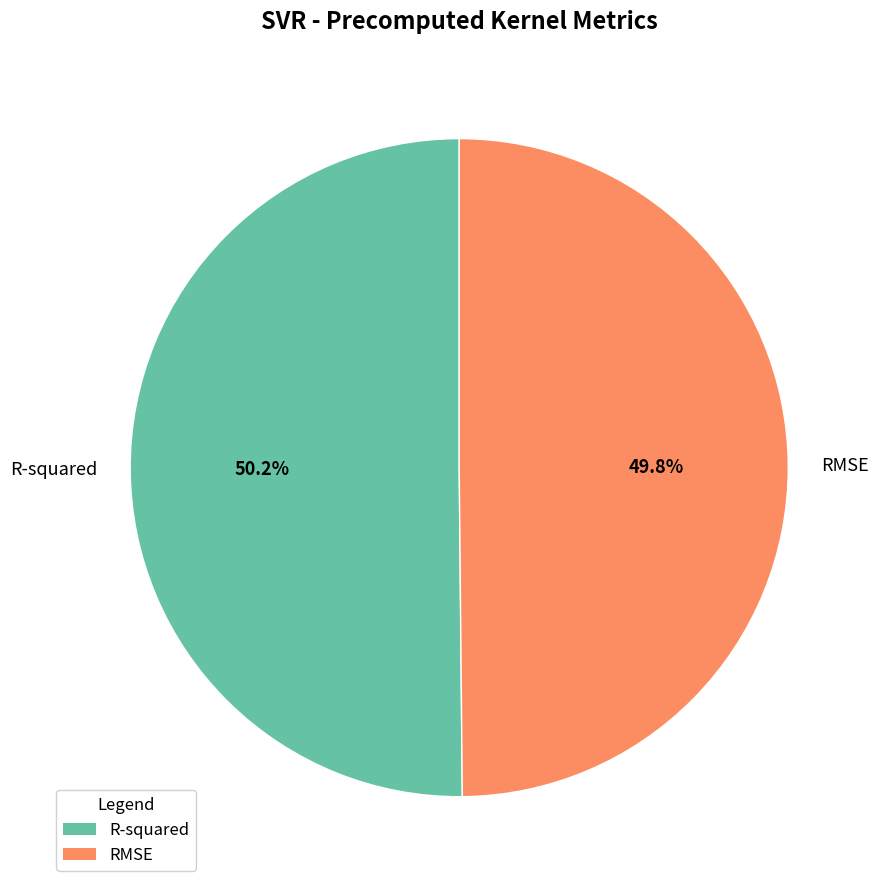

The RMSE slice represents 62% of the pie. True or false?

False